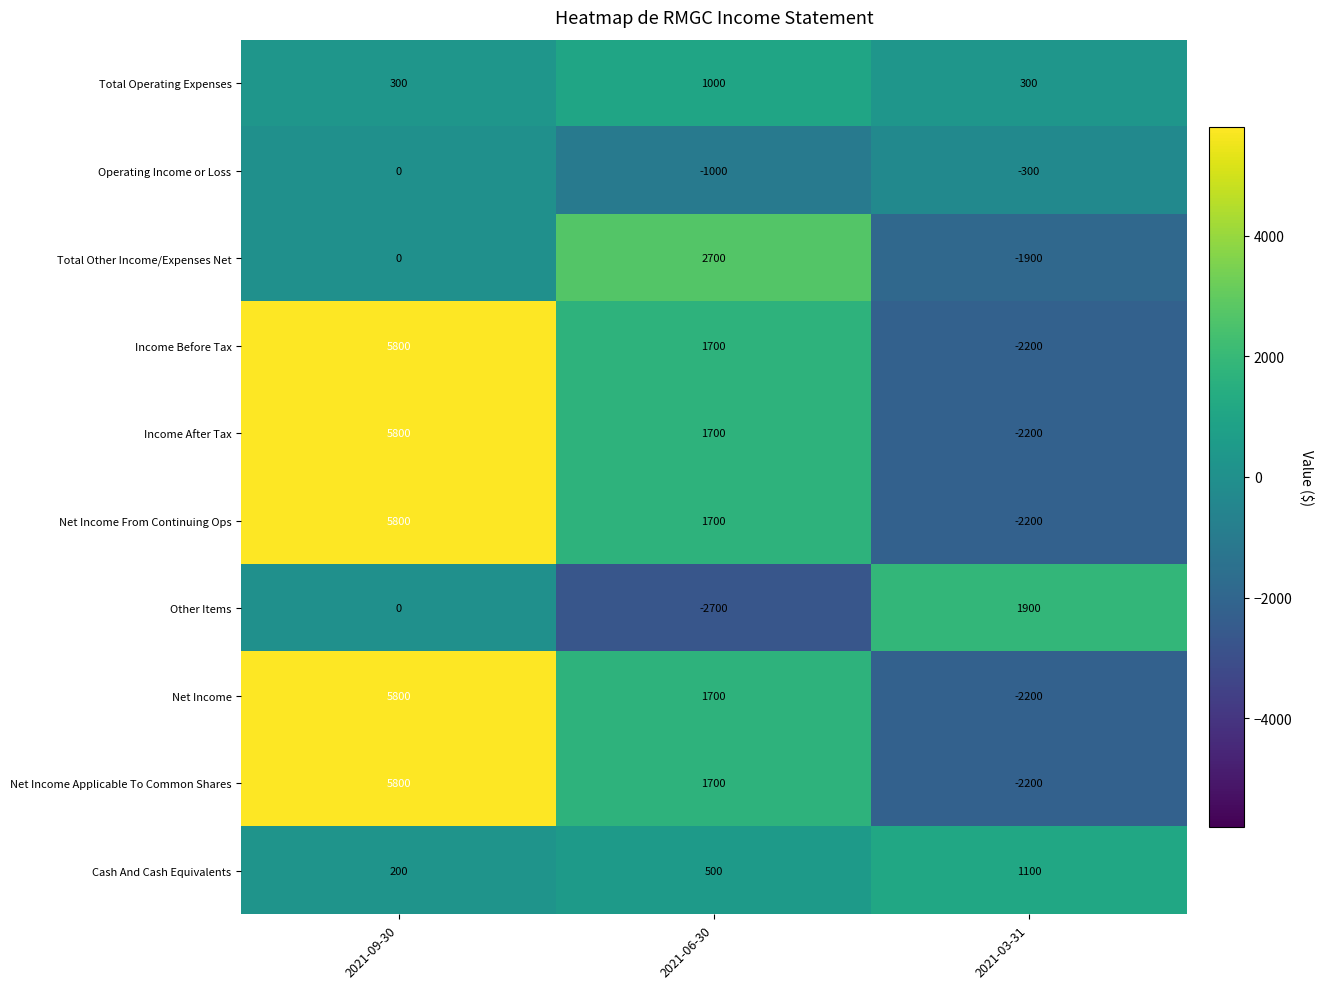

What is the difference between the maximum and second lowest values in the Total Operating Expenses series?

700